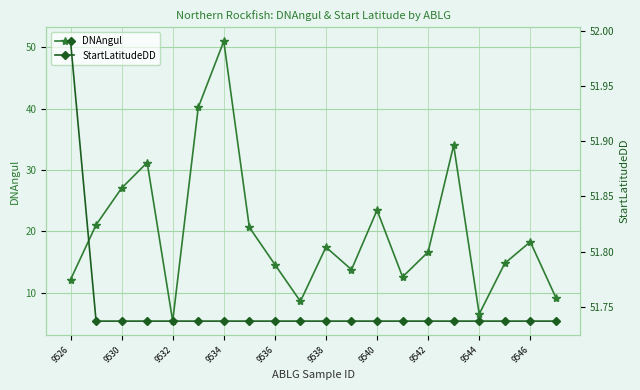

What is the difference between the DNAngul values at 9534 and 9544?

44.4